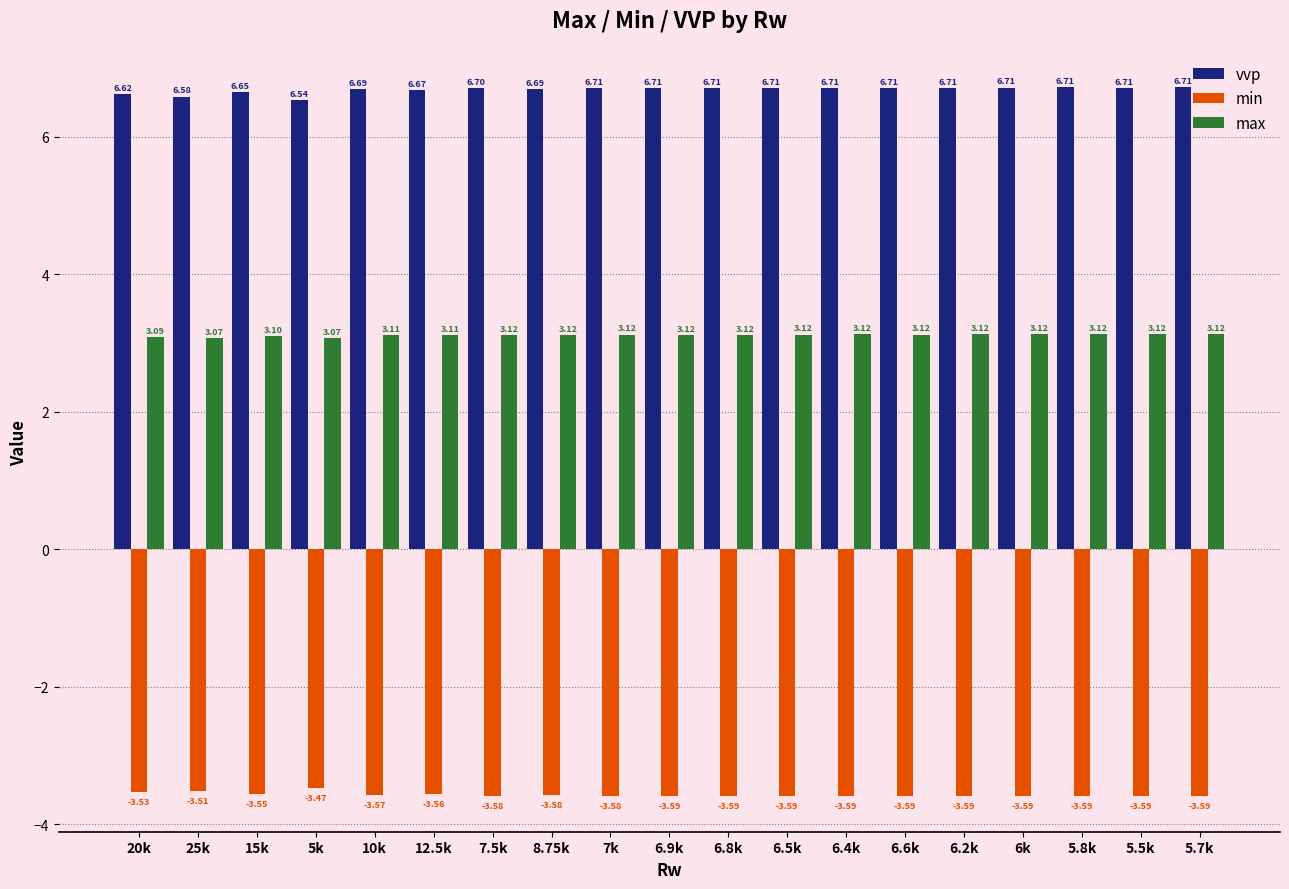

Does the chart contain stacked bars?

No